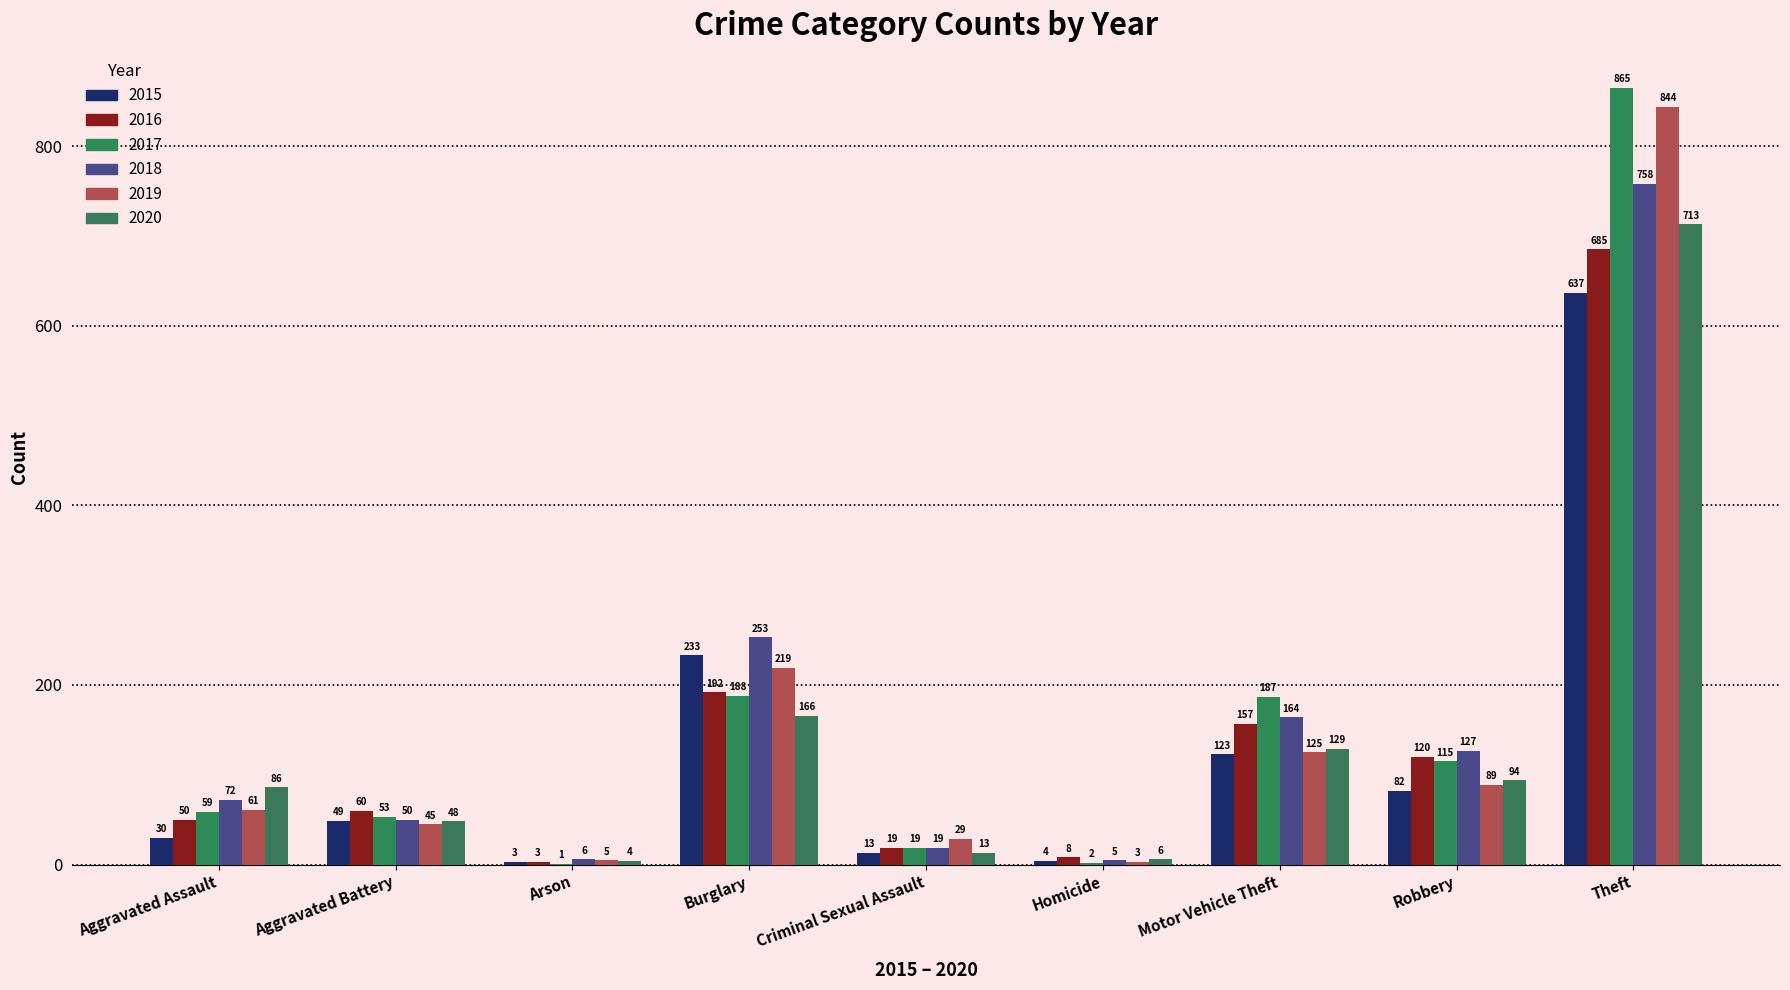

At which category does the chart reach its peak across all series?

Theft